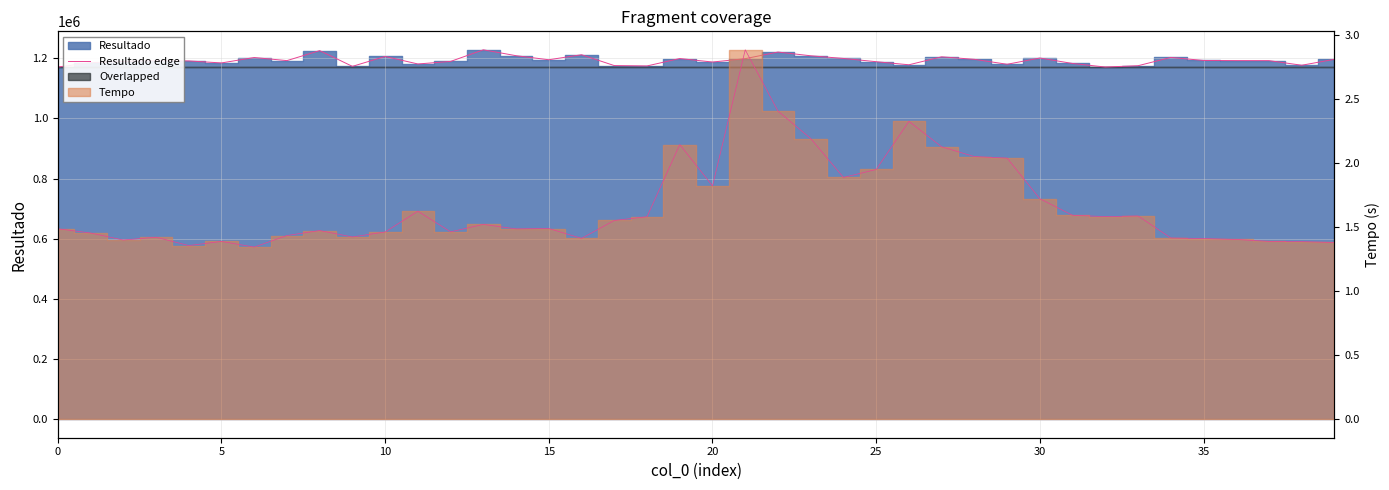

What is the sum of the values at 39 and 0?

2366903.4